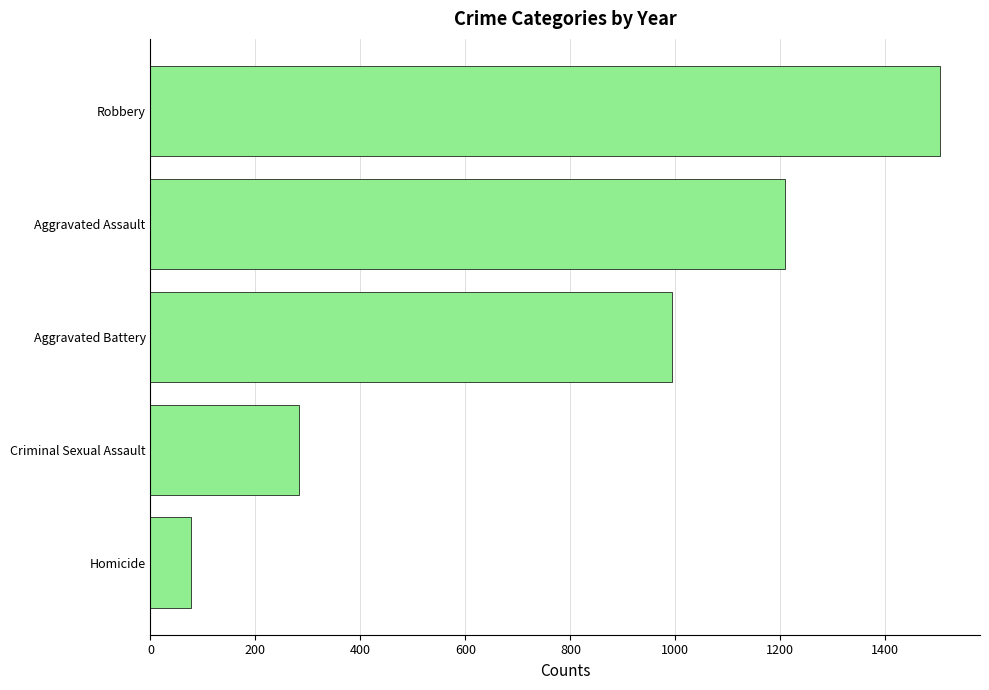

The value at Aggravated Assault is 783. True or false?

False